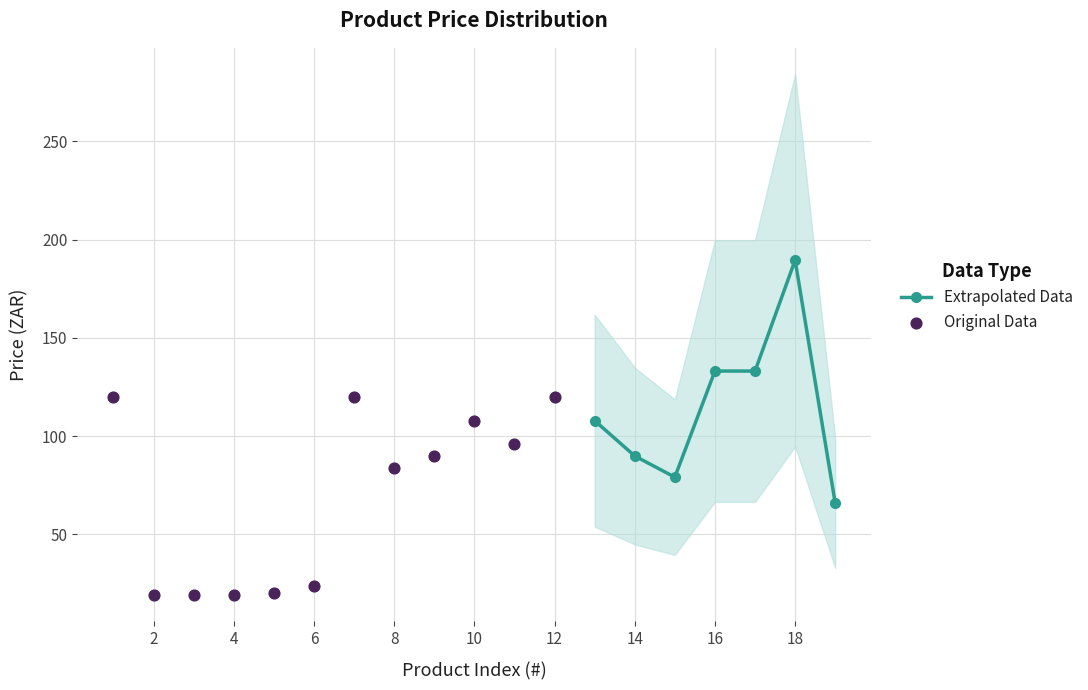

The value of Extrapolated Data at 18 is 189.6. True or false?

True